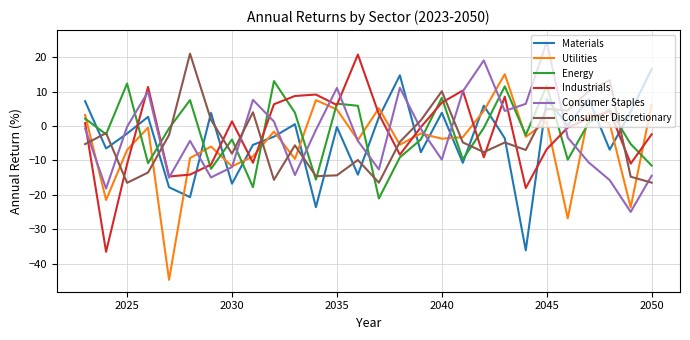

What is the maximum value for Industrials?

20.7